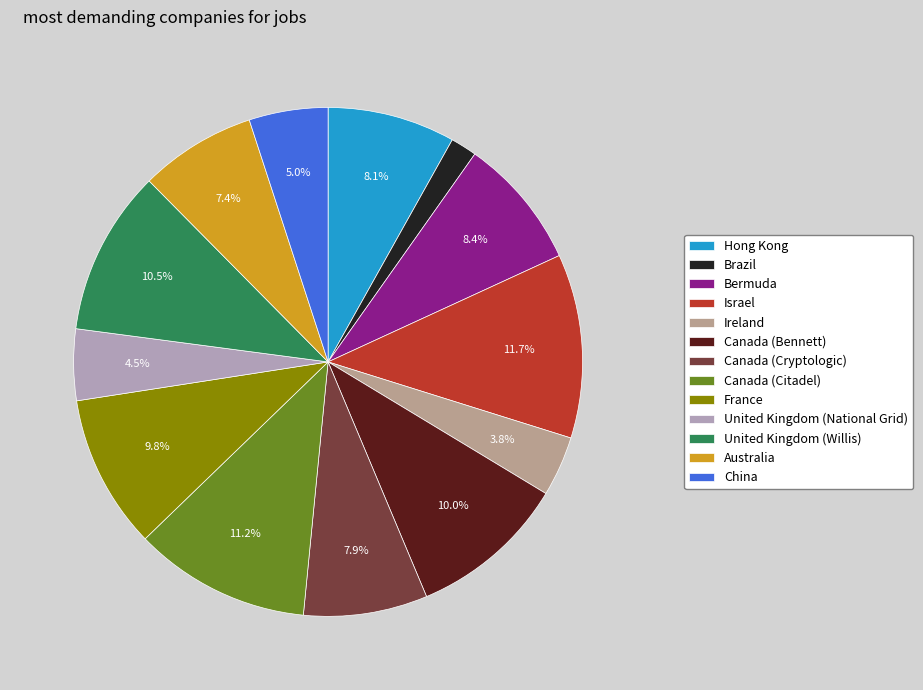

To the nearest percent, what portion does Canada (Bennett) represent?

10%